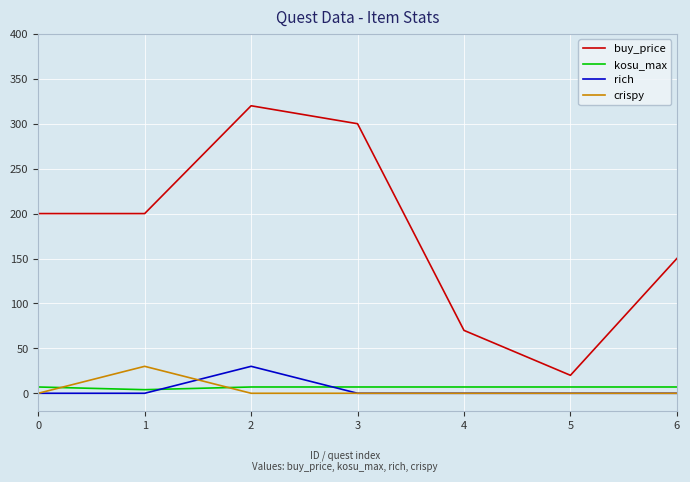

The buy_price series shows 150 at 6. True or false?

True